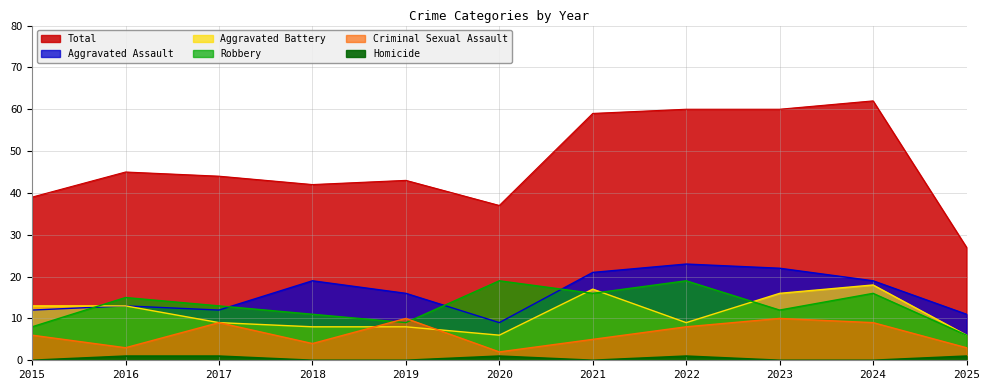

What are all the series names shown in the legend?

Total, Aggravated Assault, Aggravated Battery, Robbery, Criminal Sexual Assault, Homicide